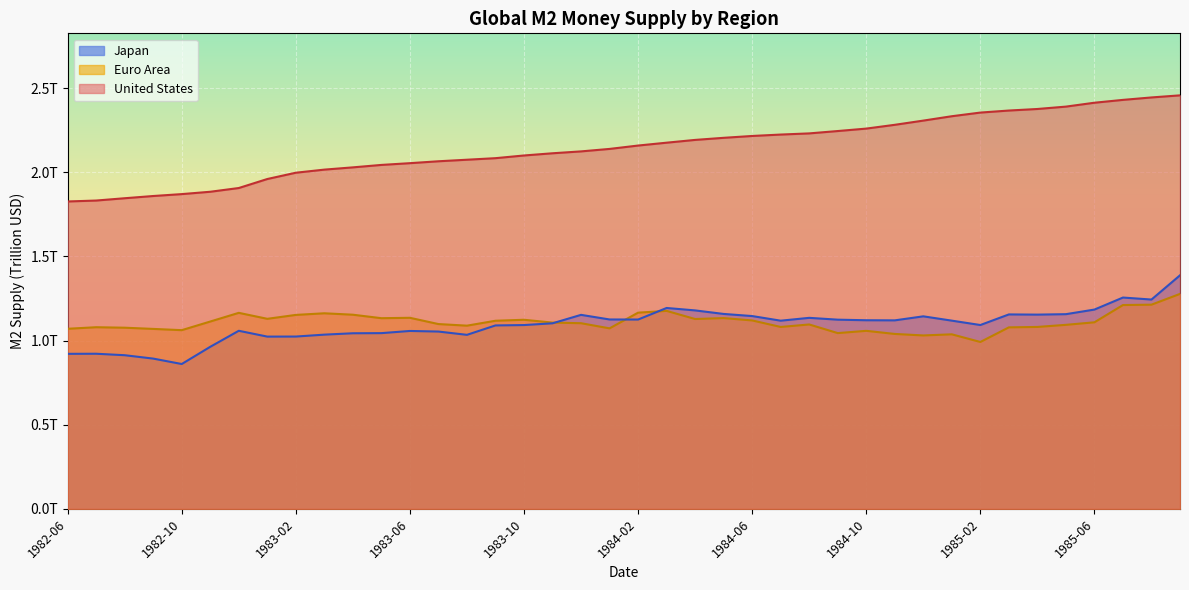

At which category is the sum across all series the highest?

1985-09